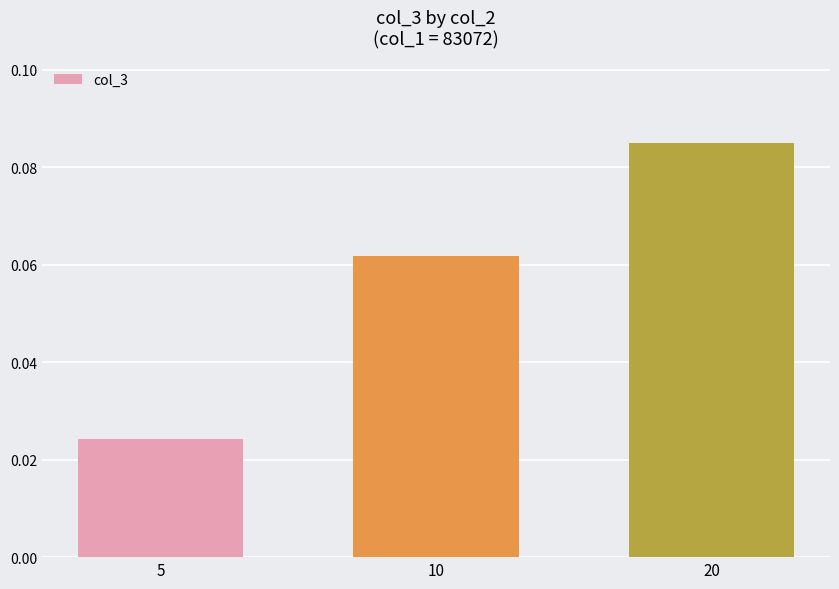

At which label is the value closest to 0?

5